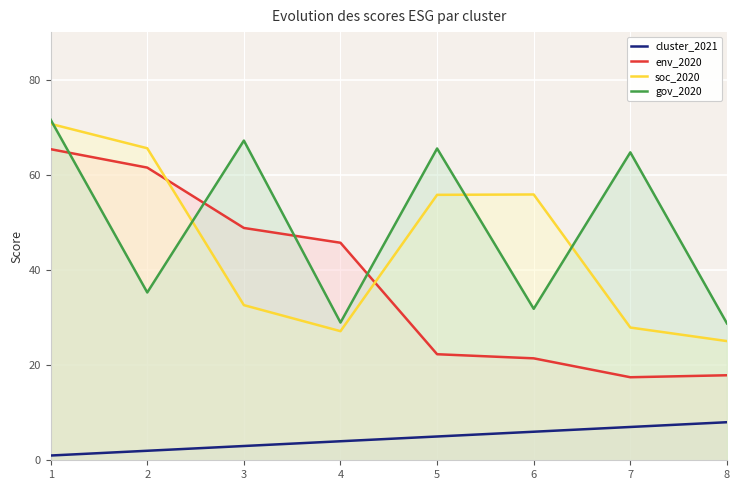

At which category does env_2020 reach its first local valley?

7